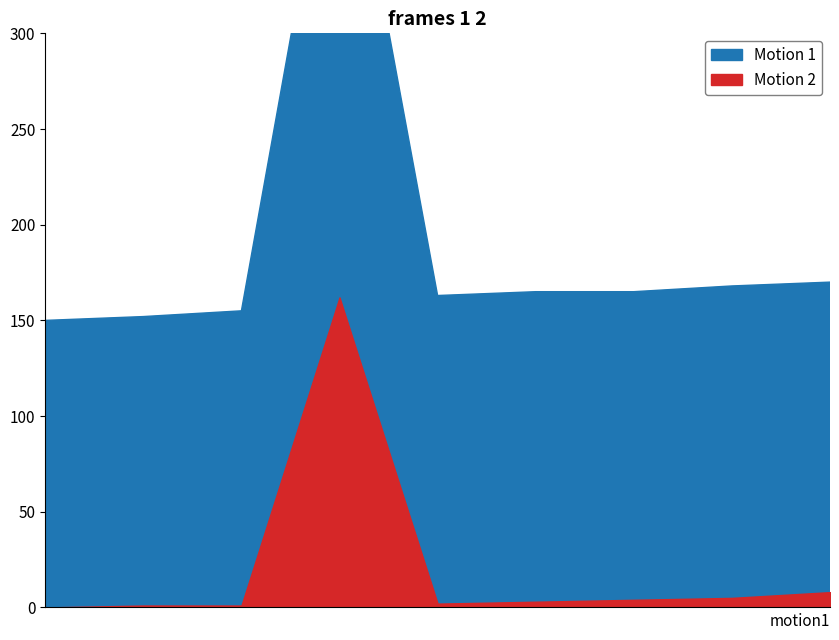

How many lines are shown in the chart?

2